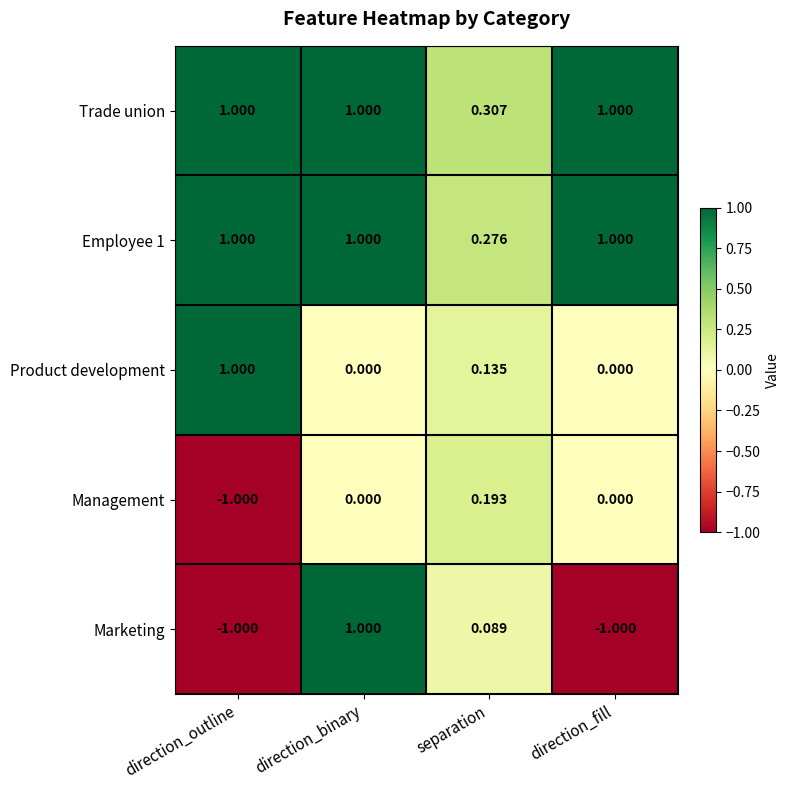

Which series has the largest total across all categories?

Trade union